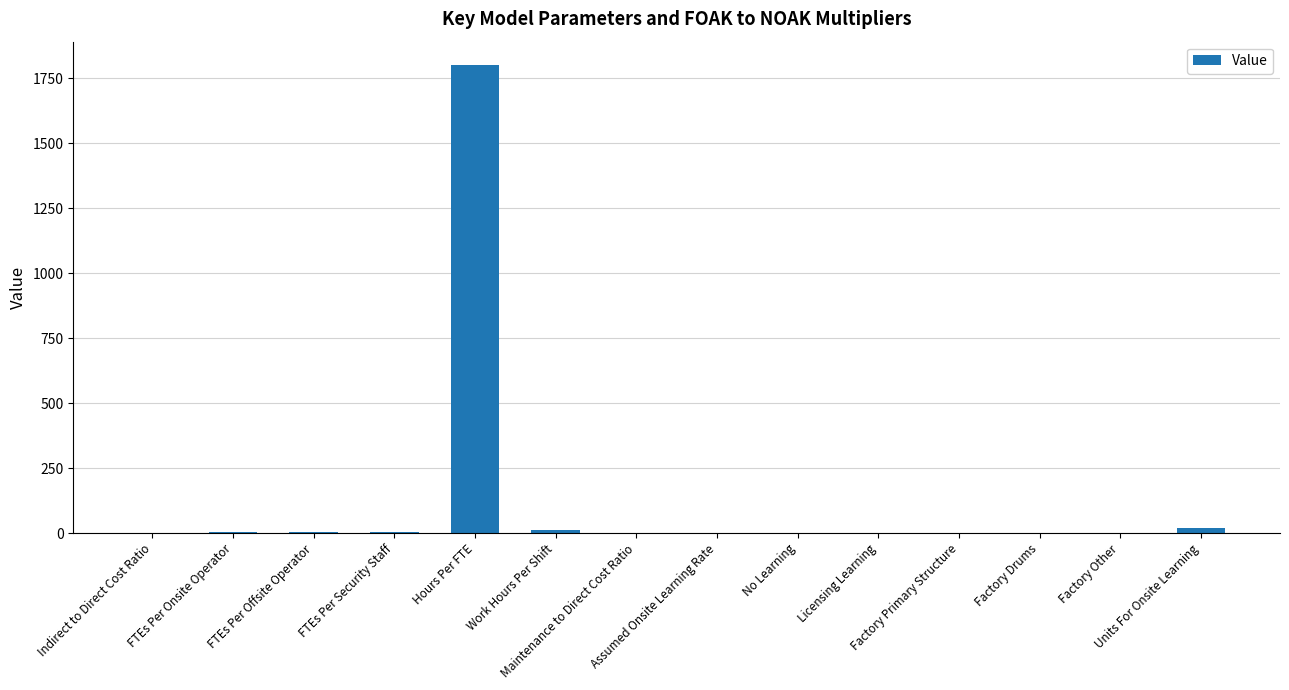

What is the maximum value shown in the chart?

1800.0